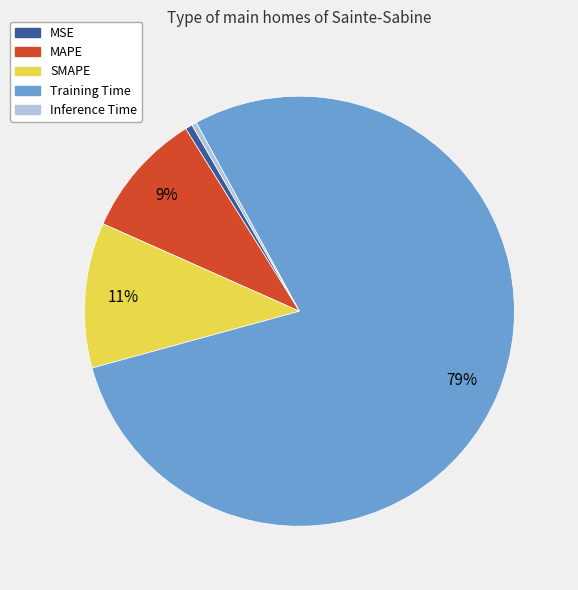

To the nearest percent, what percentage of the pie is SMAPE?

11%